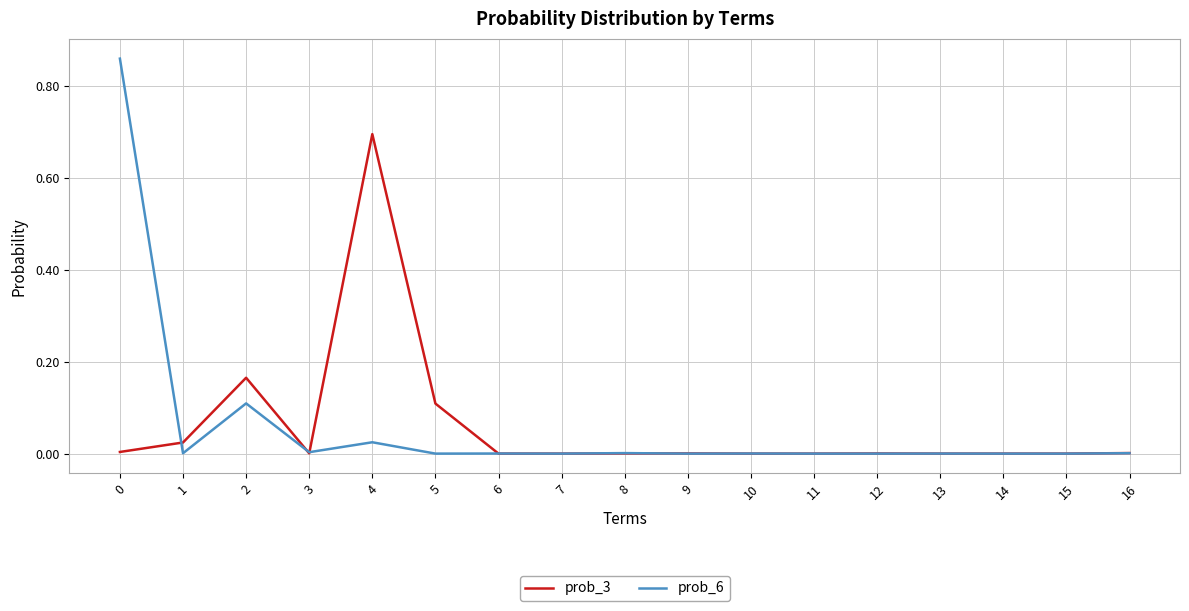

Which series has the widest spread of values?

prob_6